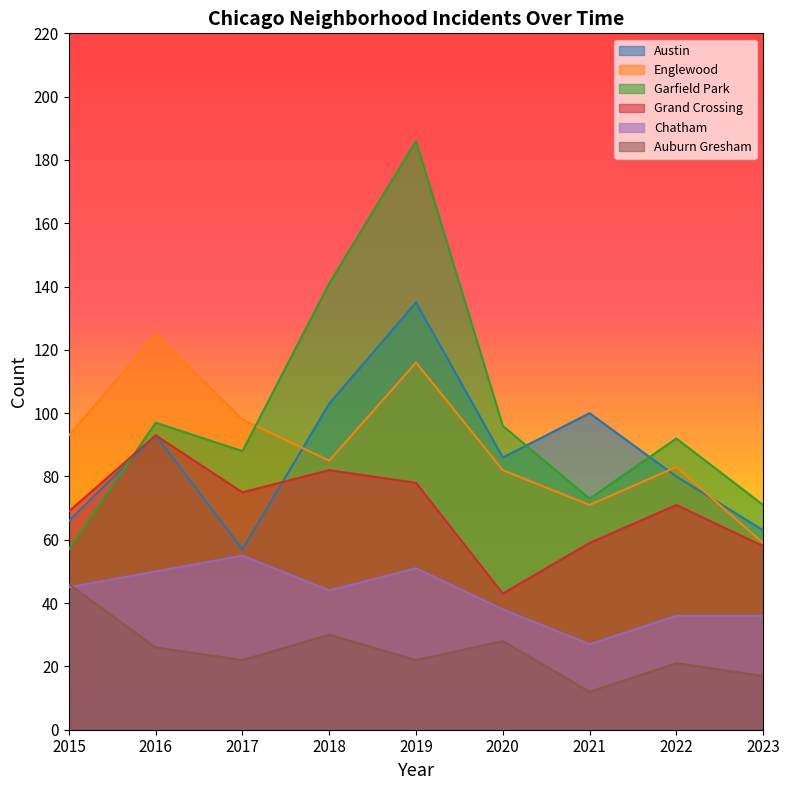

At which category is the sum across all series the highest?

2019